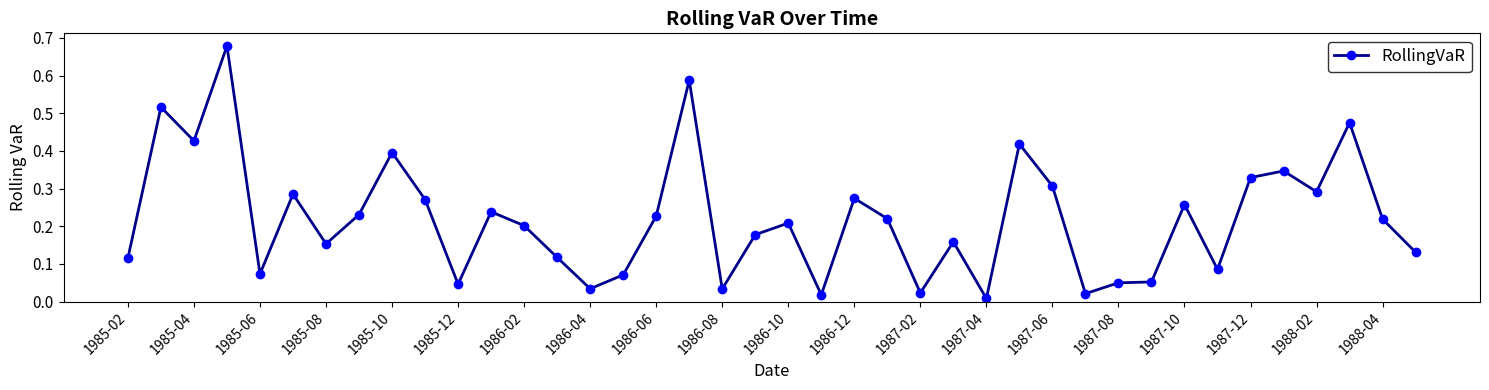

True or false: the data has more than 1 interior local peaks.

True